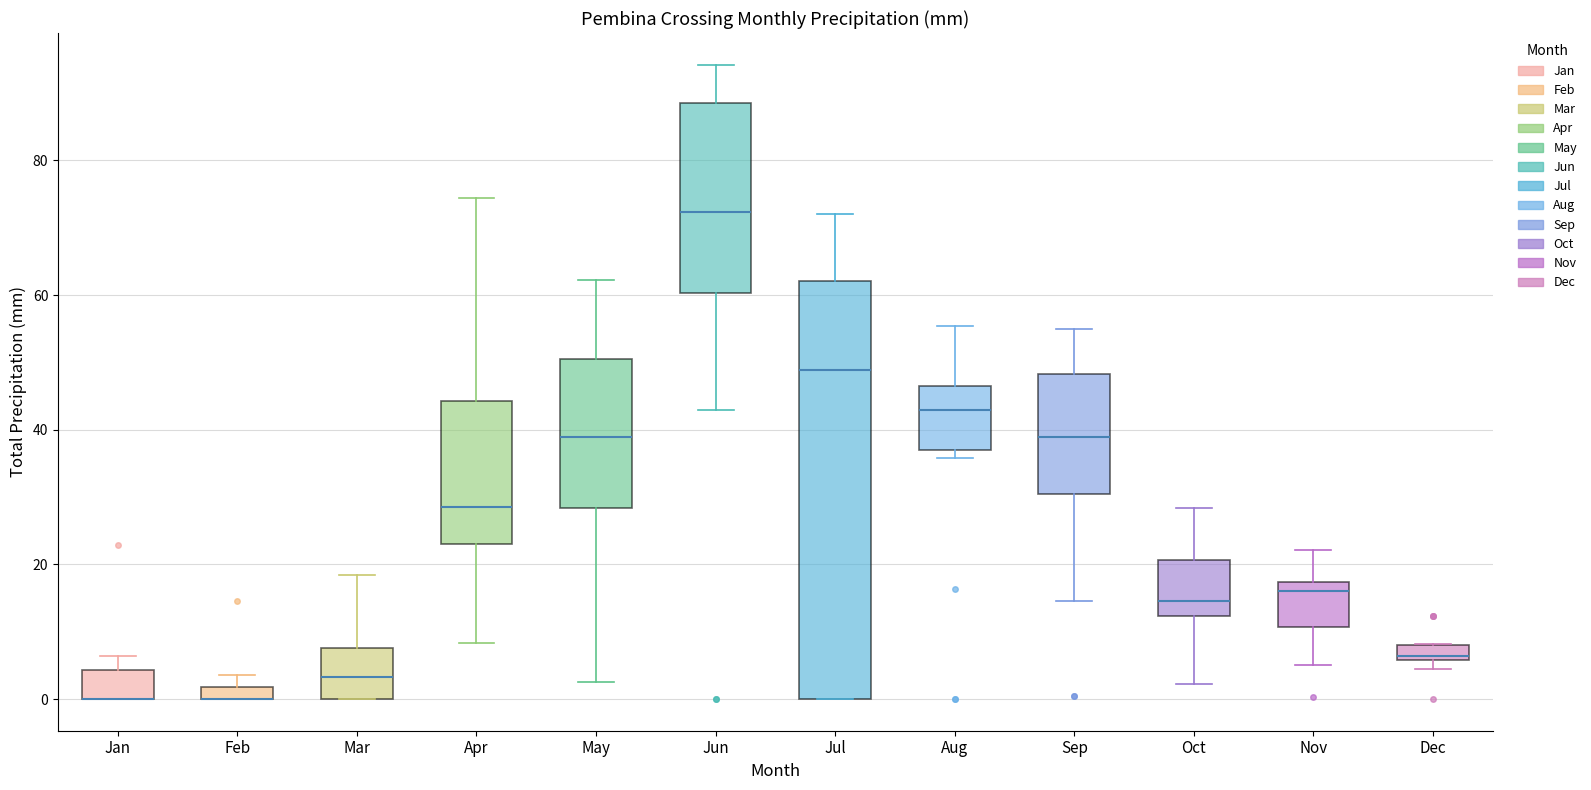

Comparing the boxes themselves (not the whiskers), which one is the tallest?

Jul